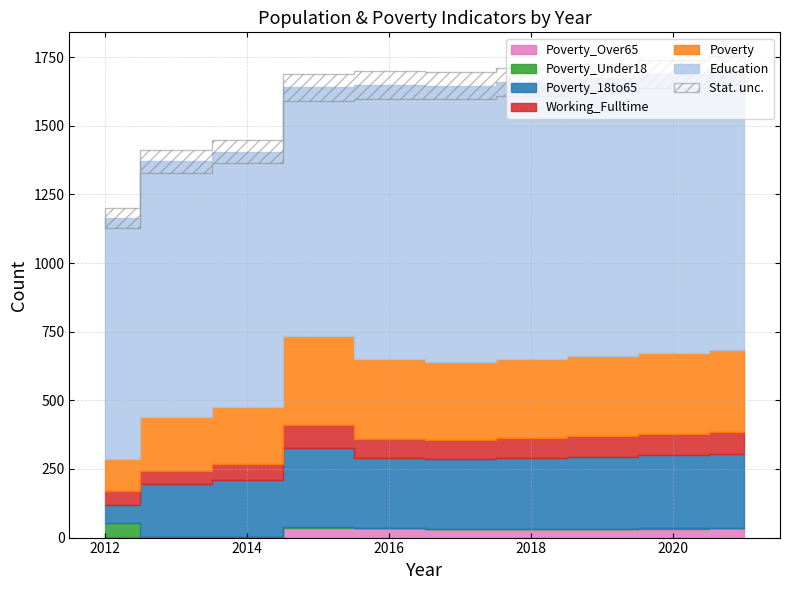

True or false: Poverty_Over65 and Poverty intersect in this chart.

False